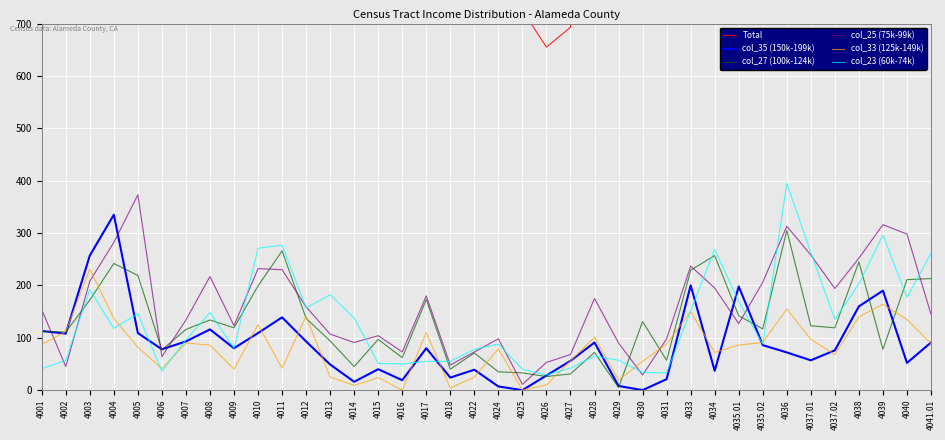

What is the sum of all col_25 (75k-99k) values?

6060